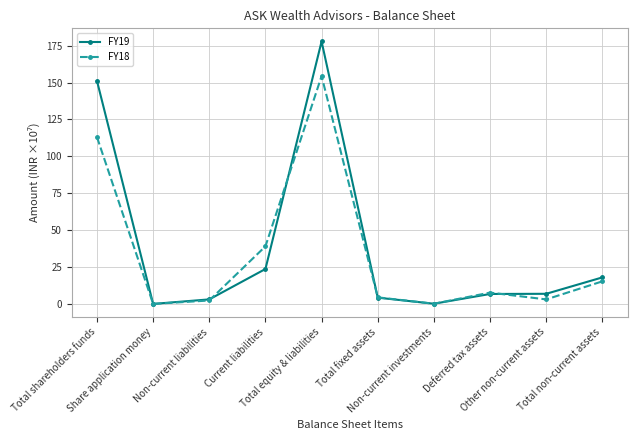

What is the difference between the FY19 values at Non-current liabilities and Total shareholders funds?

148.0